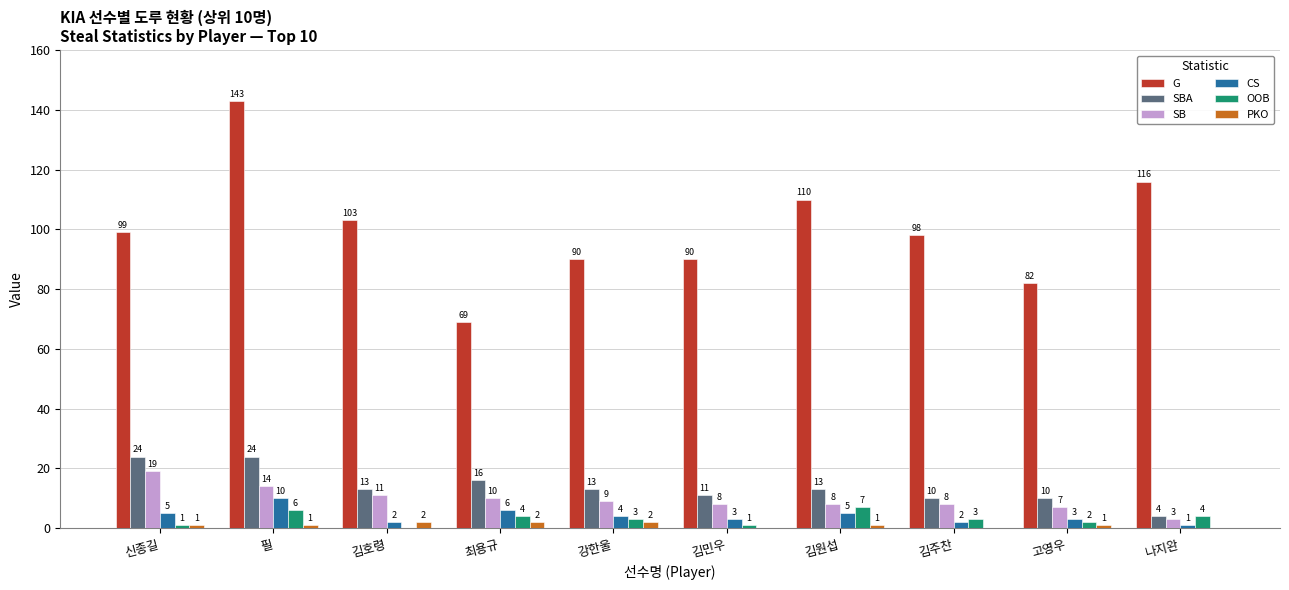

What are all the series names shown in the legend?

G, SBA, SB, CS, OOB, PKO